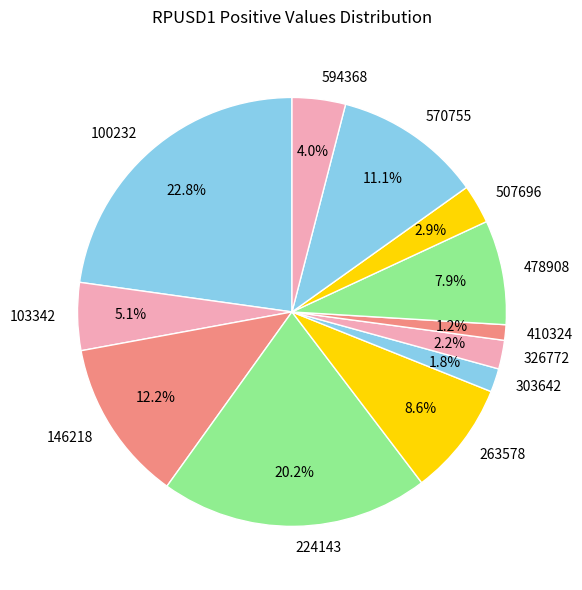

What percentage do 594368 and 570755 together represent?

15.1%